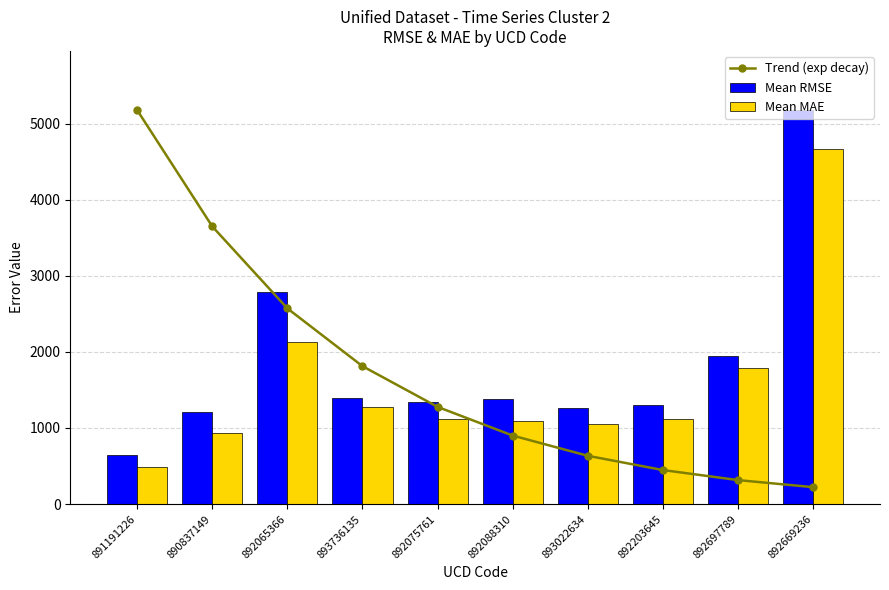

What is the difference between the second highest and minimum values in the Trend (exp decay) series?

3428.5